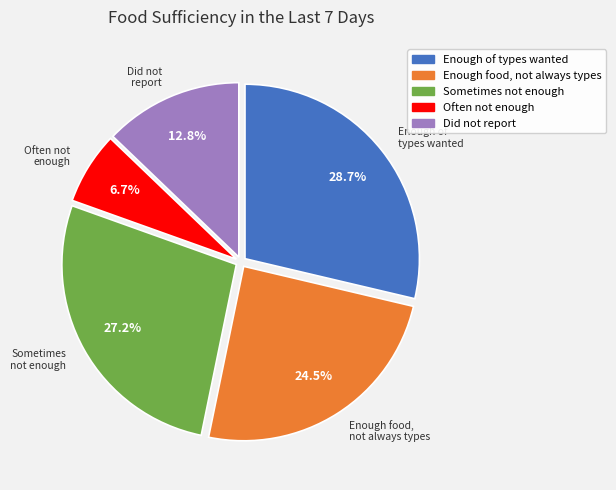

Which category has the smallest portion of the pie?

Often not enough